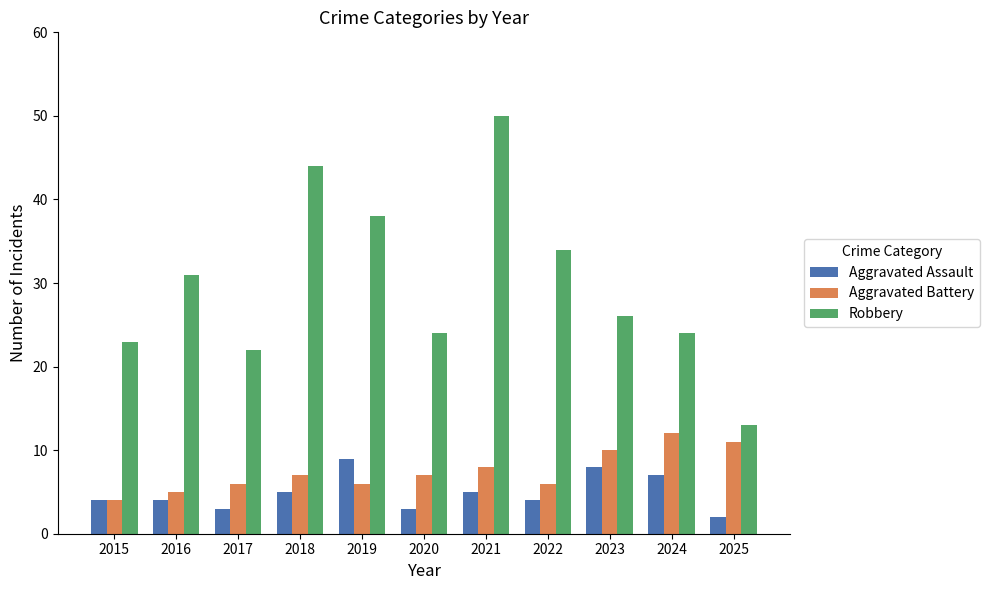

What are all the series names shown in the legend?

Aggravated Assault, Aggravated Battery, Robbery